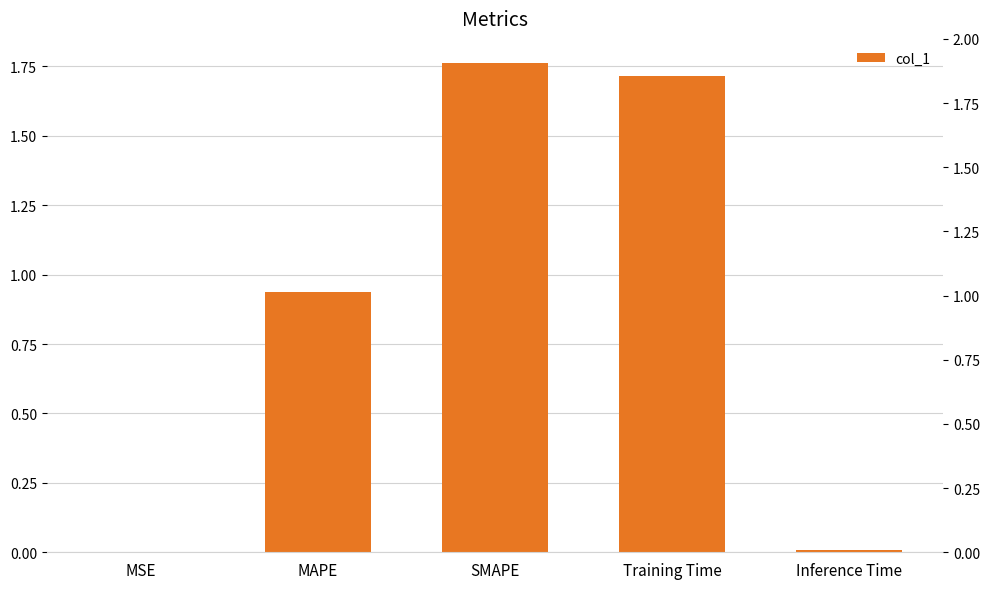

How many bars are there in total?

5